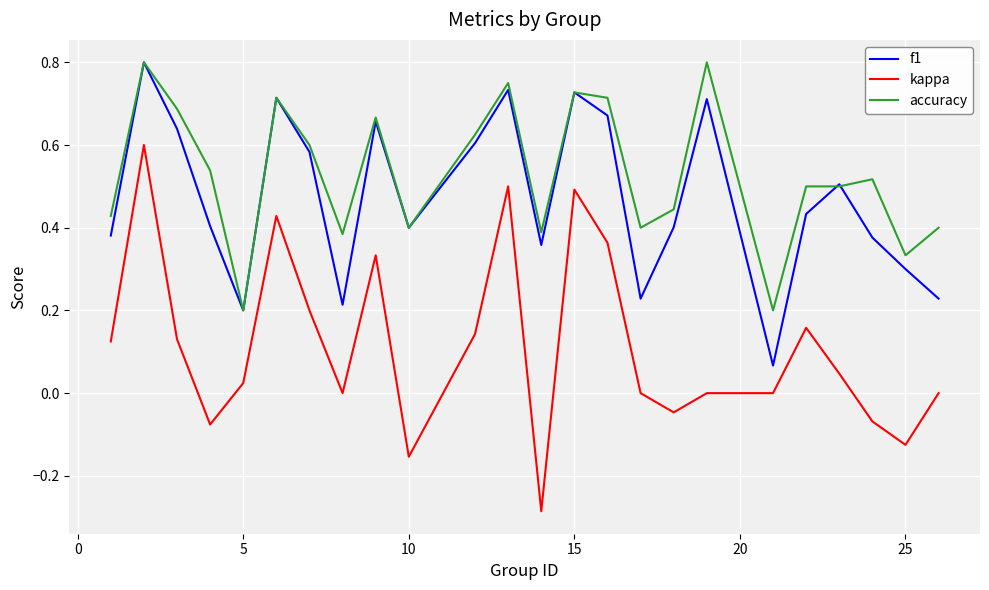

True or false: f1 and kappa cross at least once.

False